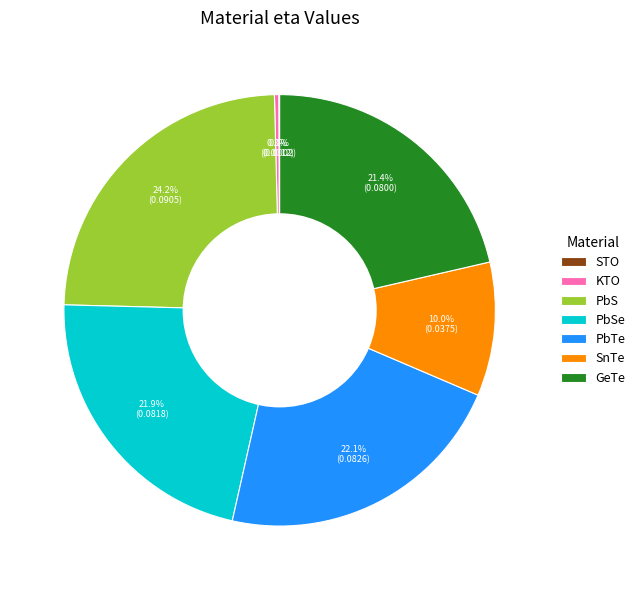

Does PbTe represent more than half of the total?

No